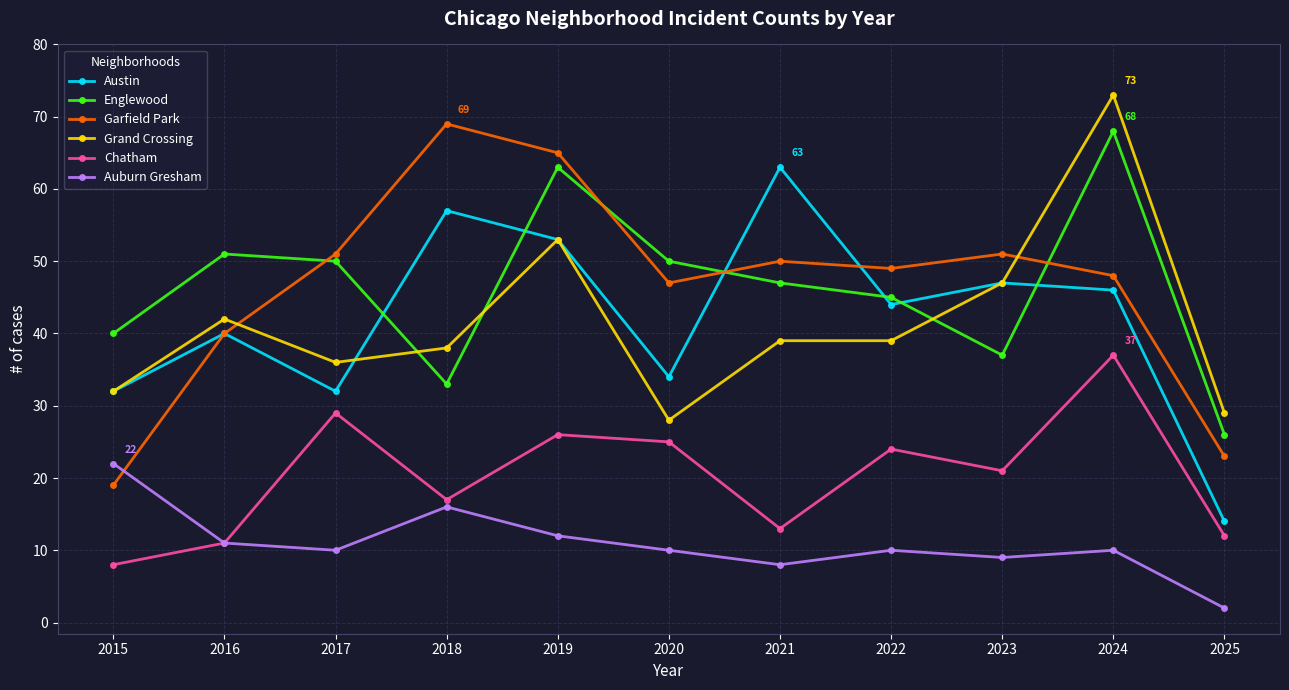

How many distinct data groups are displayed?

6